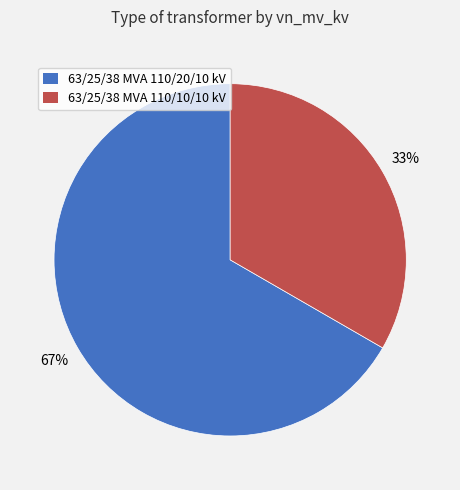

Do 63/25/38 MVA 110/20/10 kV and 63/25/38 MVA 110/10/10 kV together represent more than half of the pie?

Yes